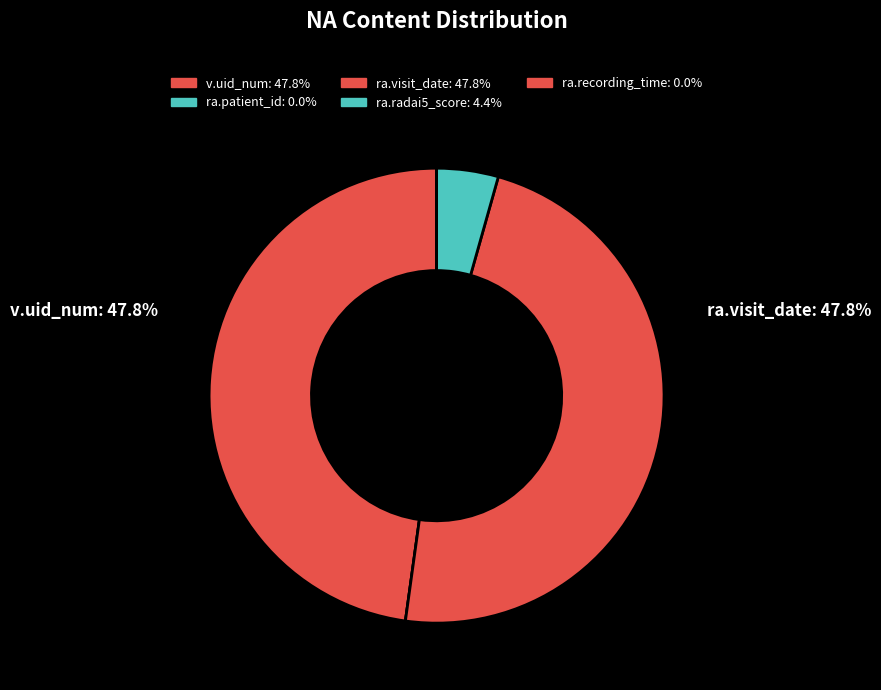

Does ra.visit_date represent more than half of the total?

No